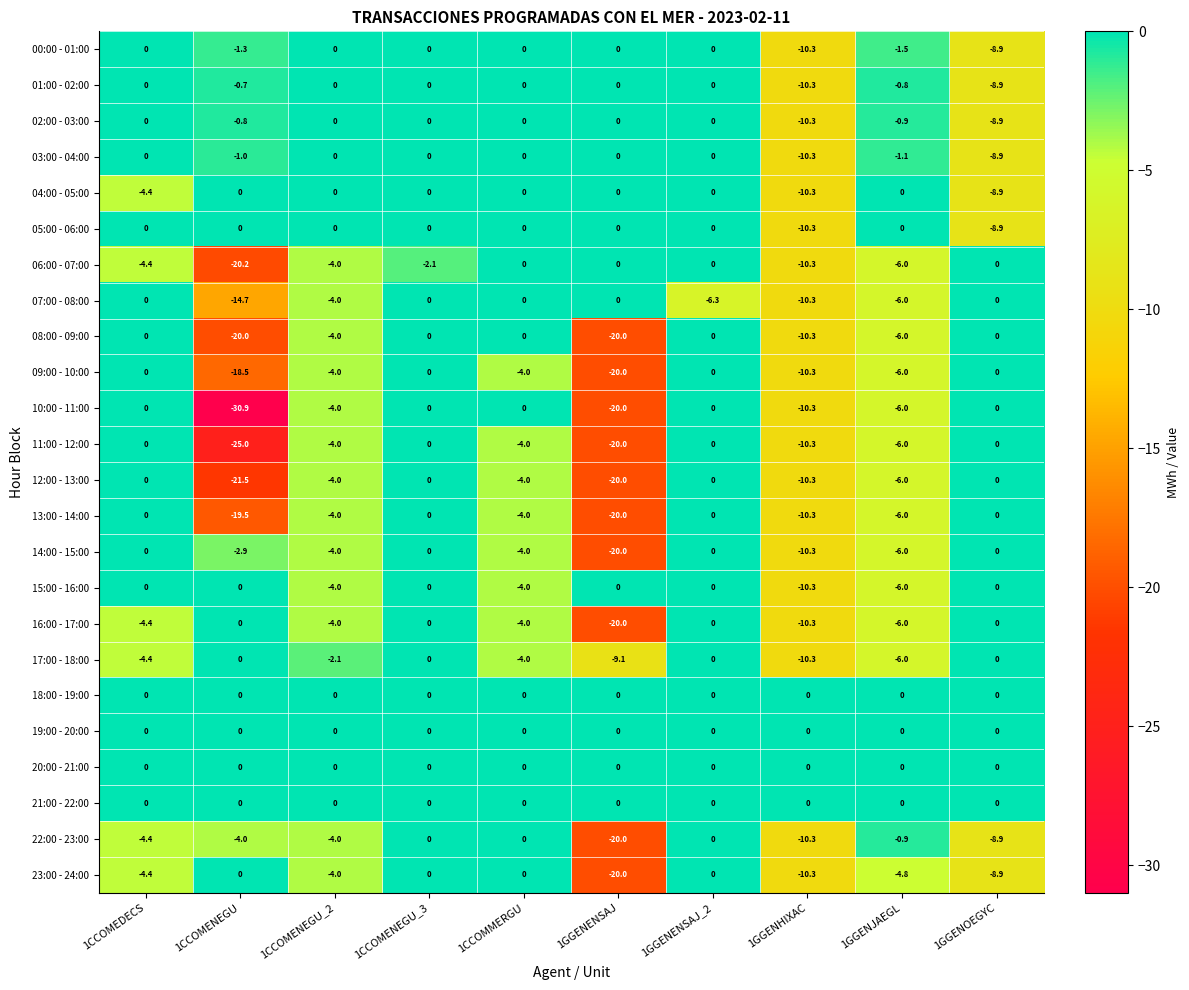

Count the number of categories in the chart.

10